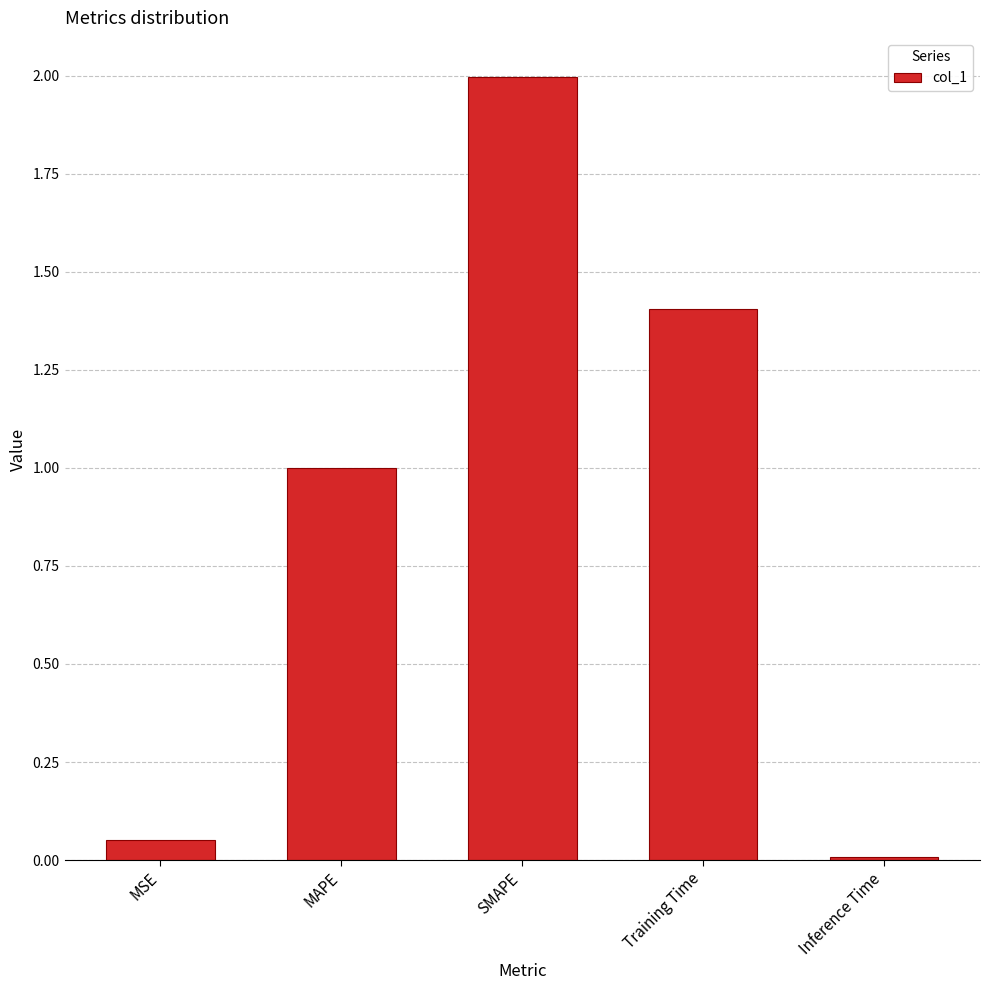

What is the greatest value displayed?

2.0